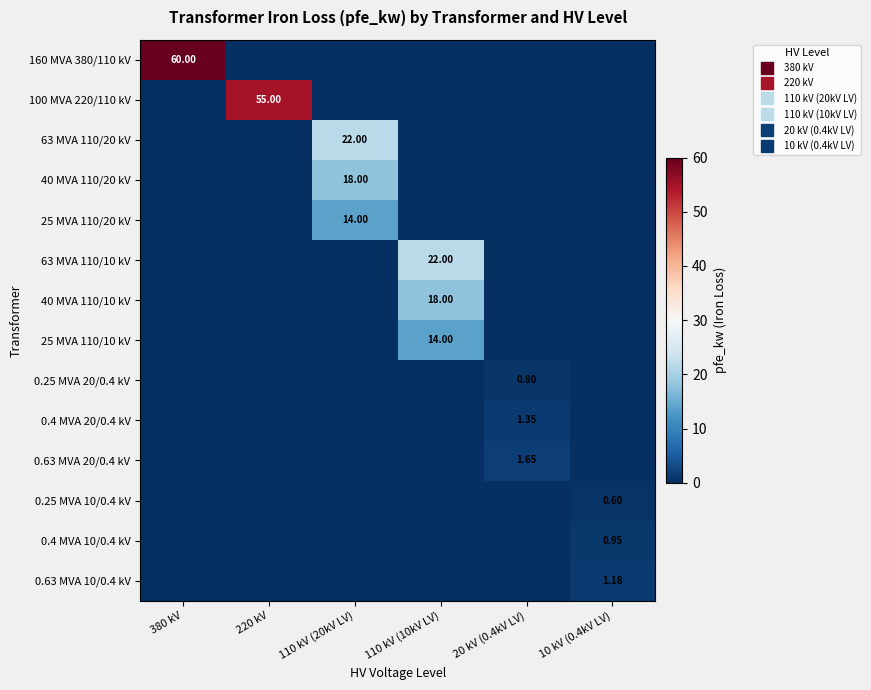

The value of 40 MVA 110/20 kV at 20 kV (0.4kV LV) is 0.0. True or false?

True